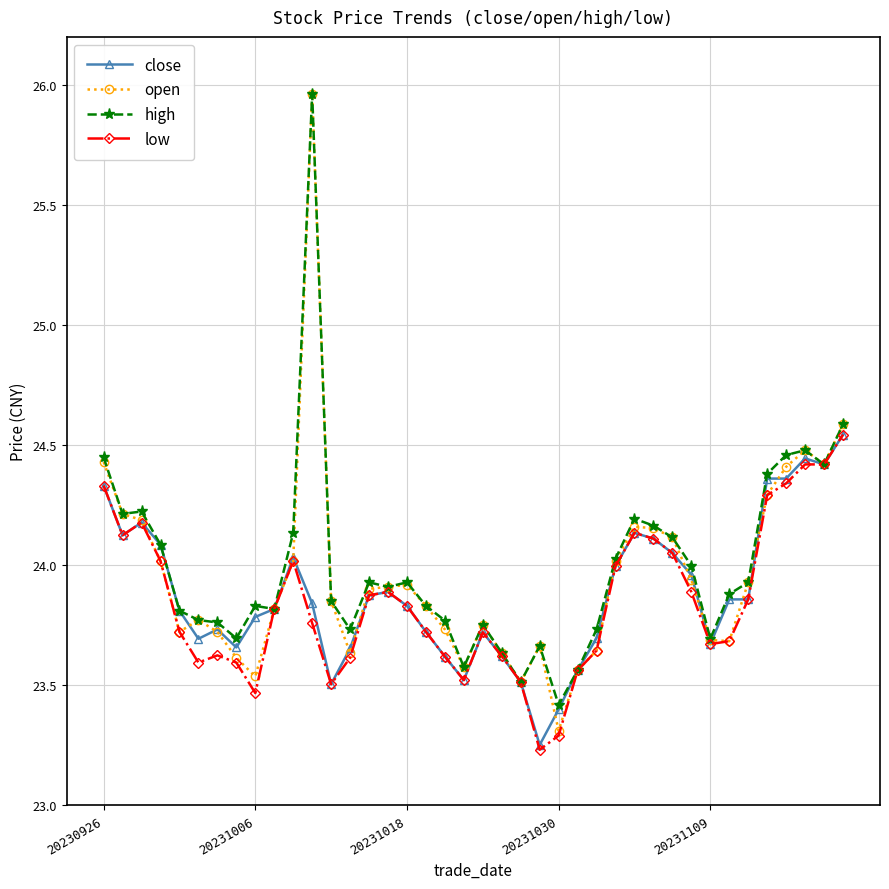

True or false: open has more than 1 interior local peaks.

True